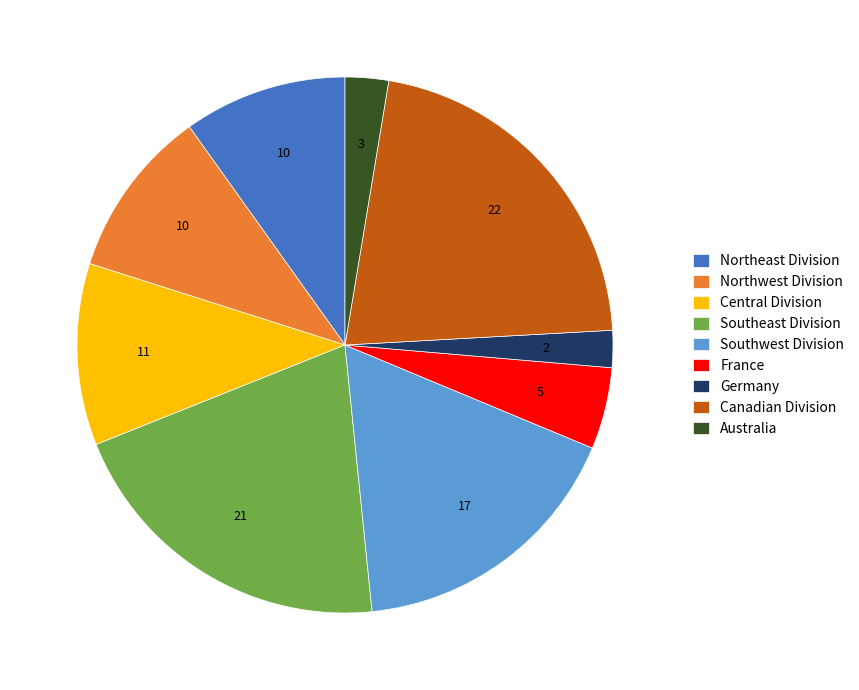

Combined, do France and Germany account for over 50%?

No